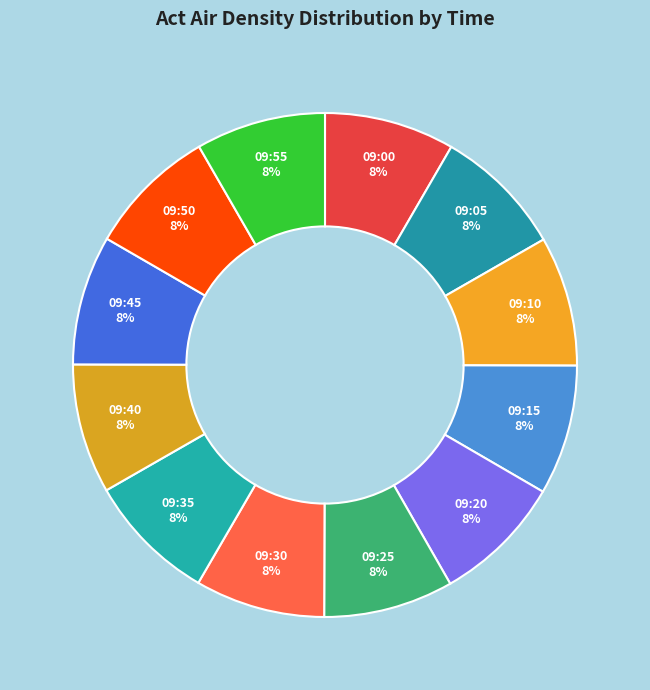

What percentage is the 09:00 slice, to the nearest percent?

8%